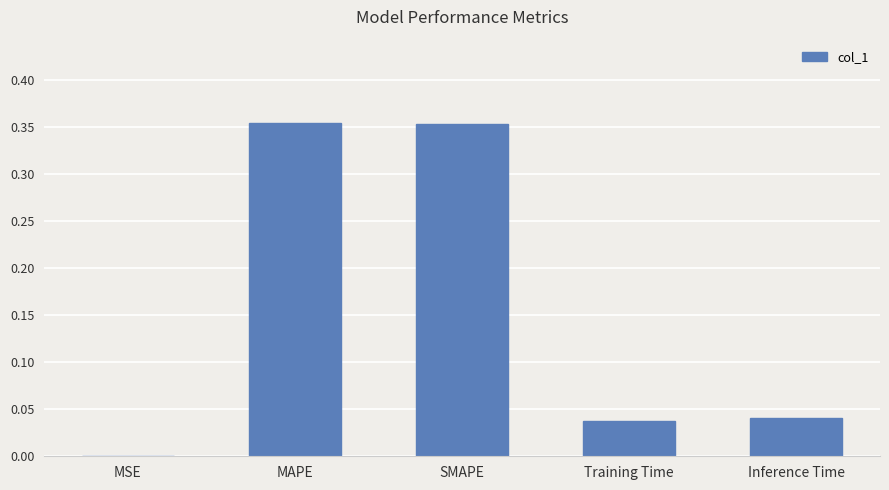

Is it true that the value at MAPE is 0.2?

False